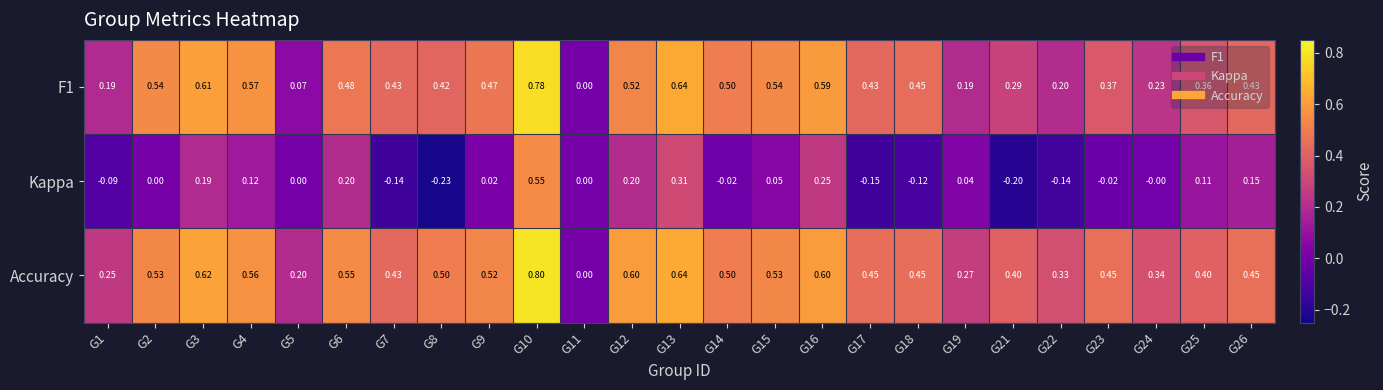

Which series has the widest spread of values?

Accuracy